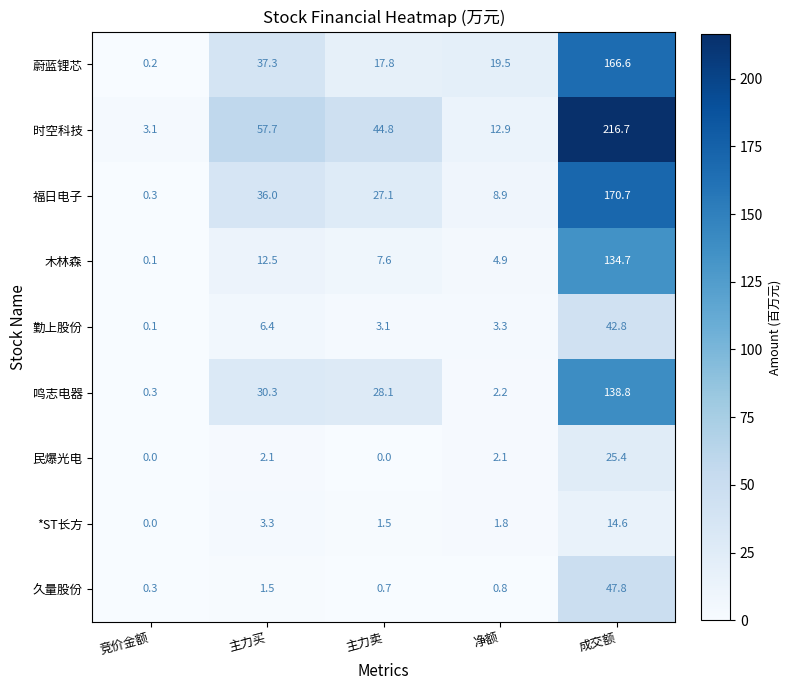

Which series has the largest total across all categories?

时空科技